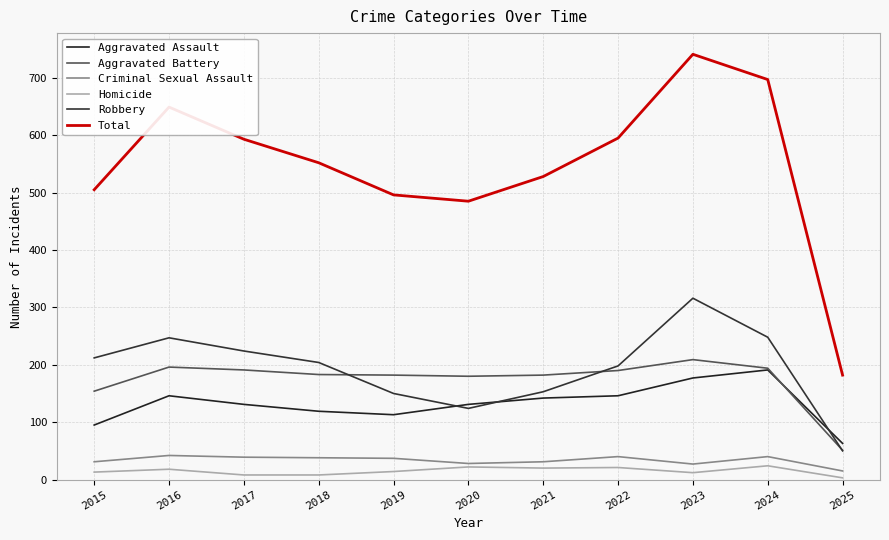

What is the sum of the Homicide values at 2024 and 2018?

32